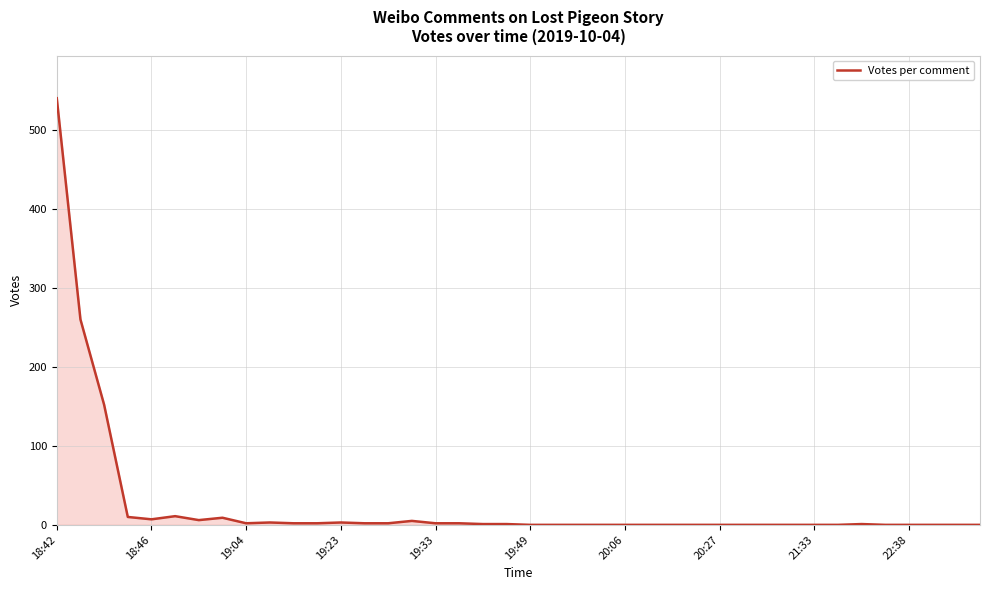

What is the difference between the maximum and minimum values?

540